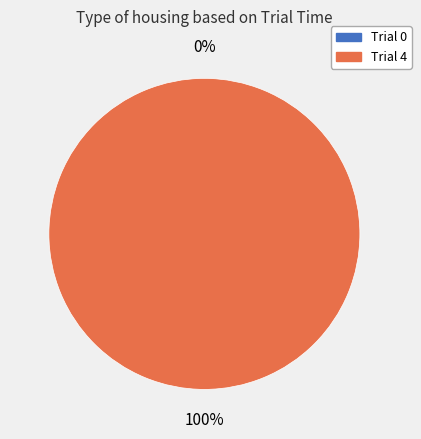

How many segments does this pie chart have?

2